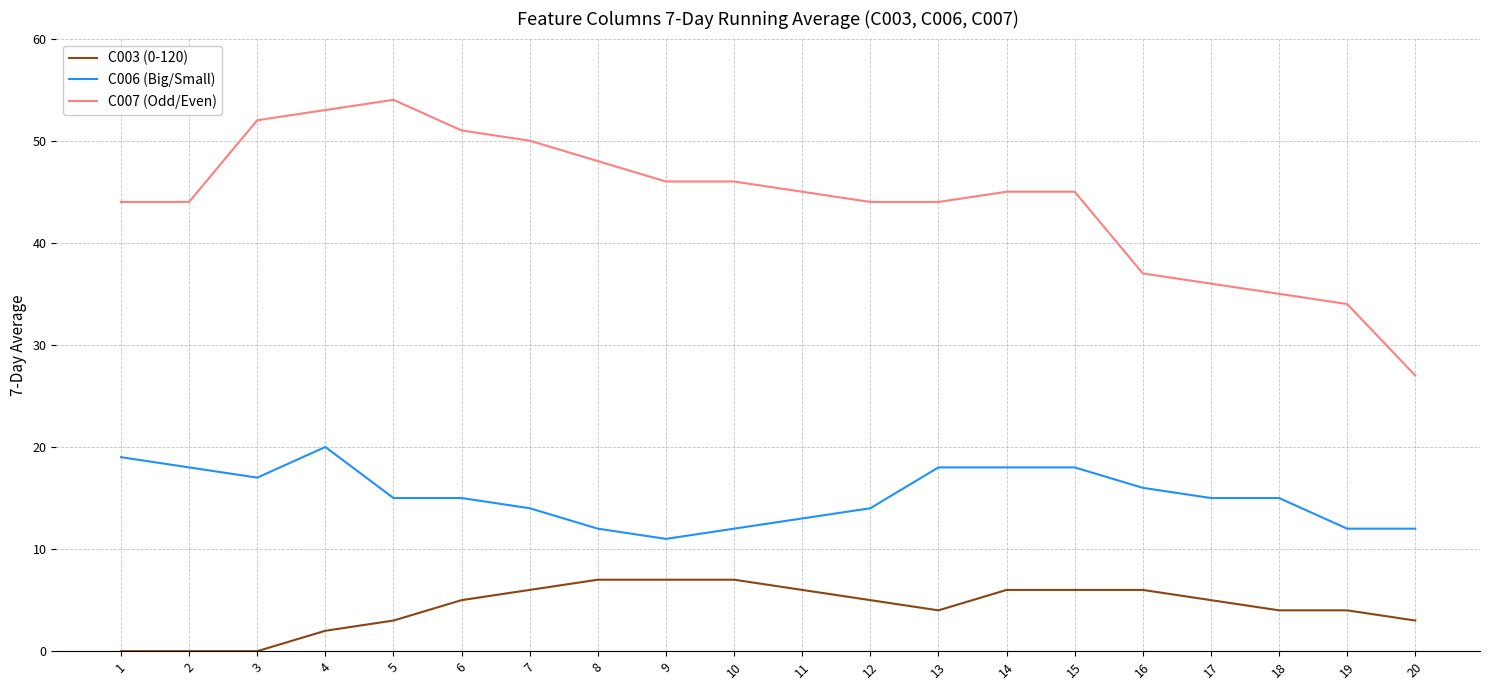

True or false: C003 (0-120) and C007 (Odd/Even) intersect in this chart.

False